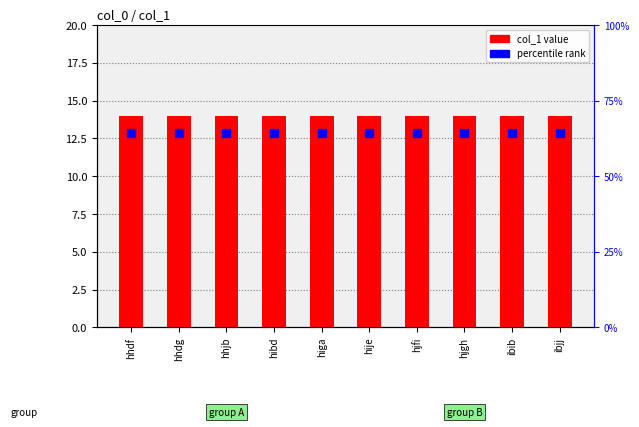

What are all the series names shown in the legend?

col_1 value, percentile rank